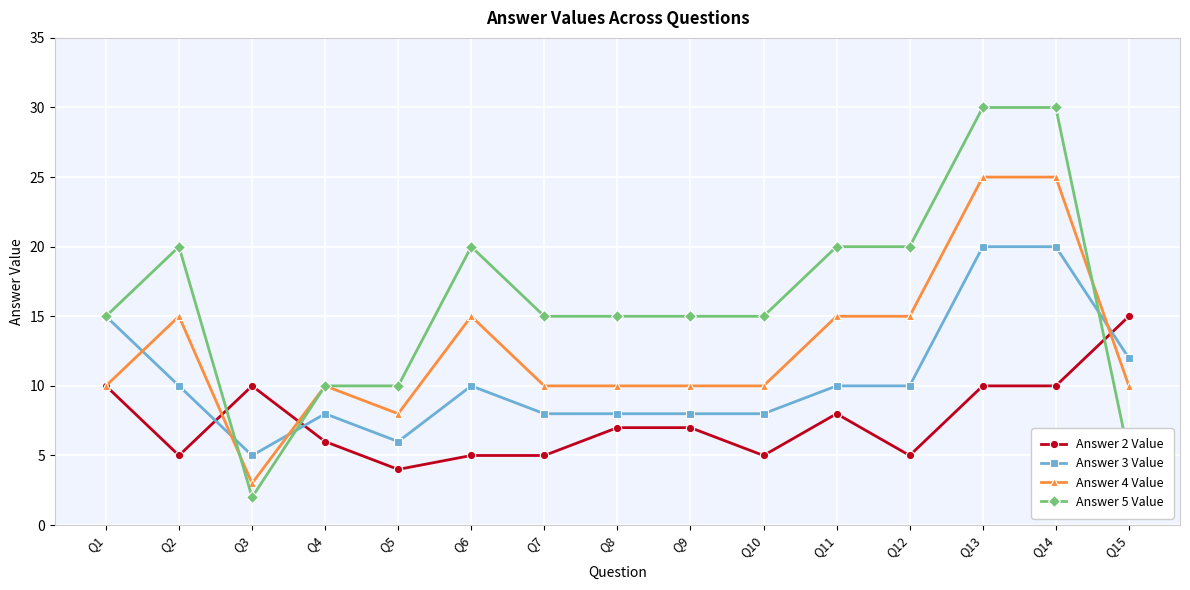

How many data points does each series have?

15